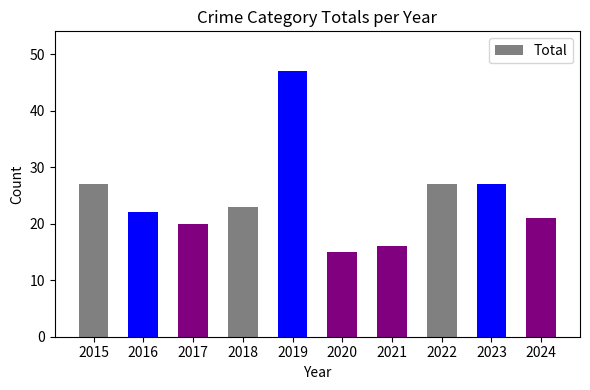

Are the bars horizontal?

No